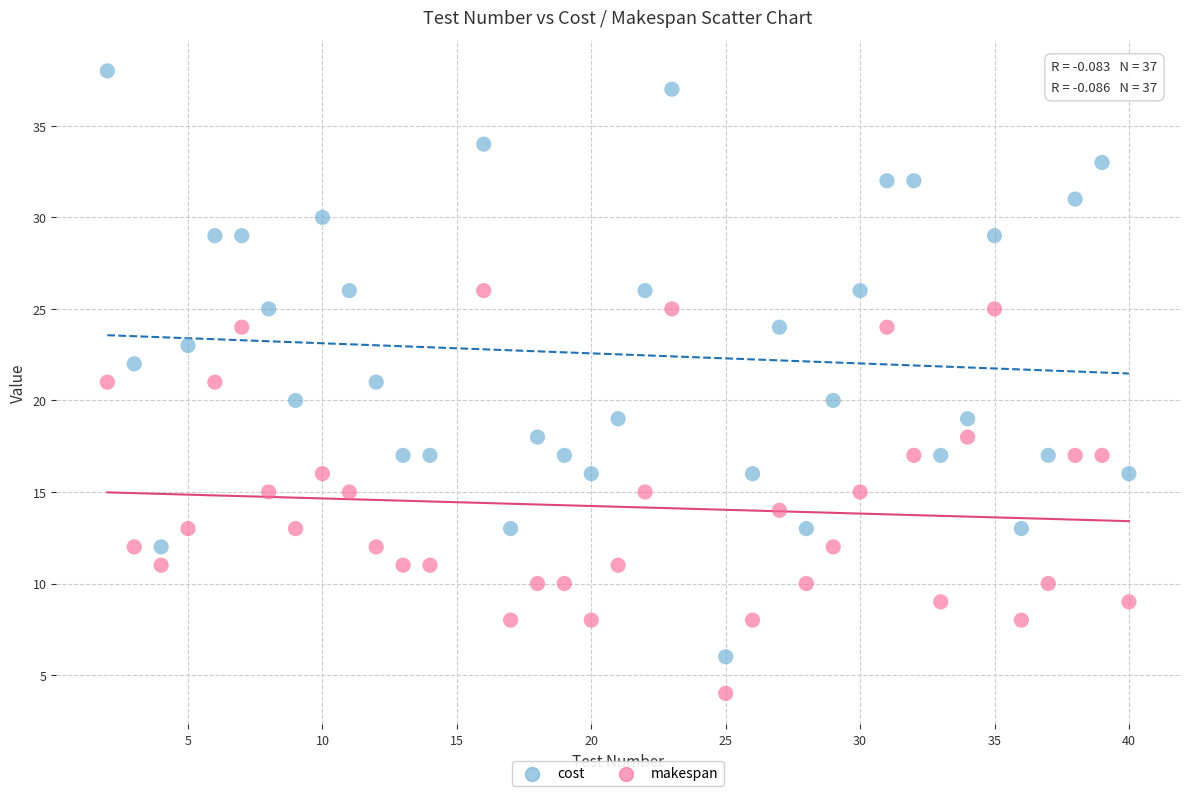

Across all data points, what is the range of Y values (max minus min)?

34